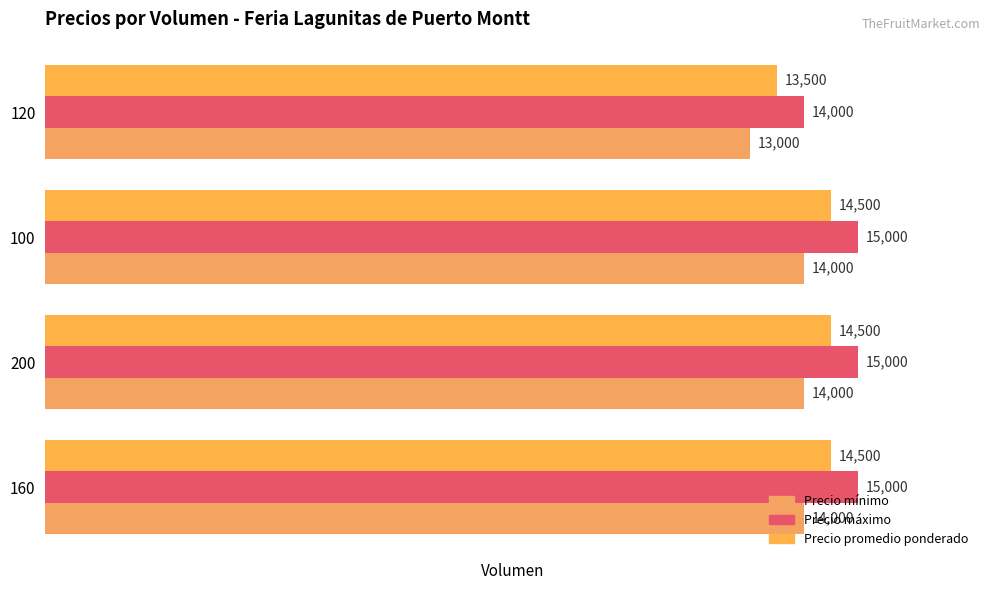

How many values in the Precio mínimo series are below 14000?

1